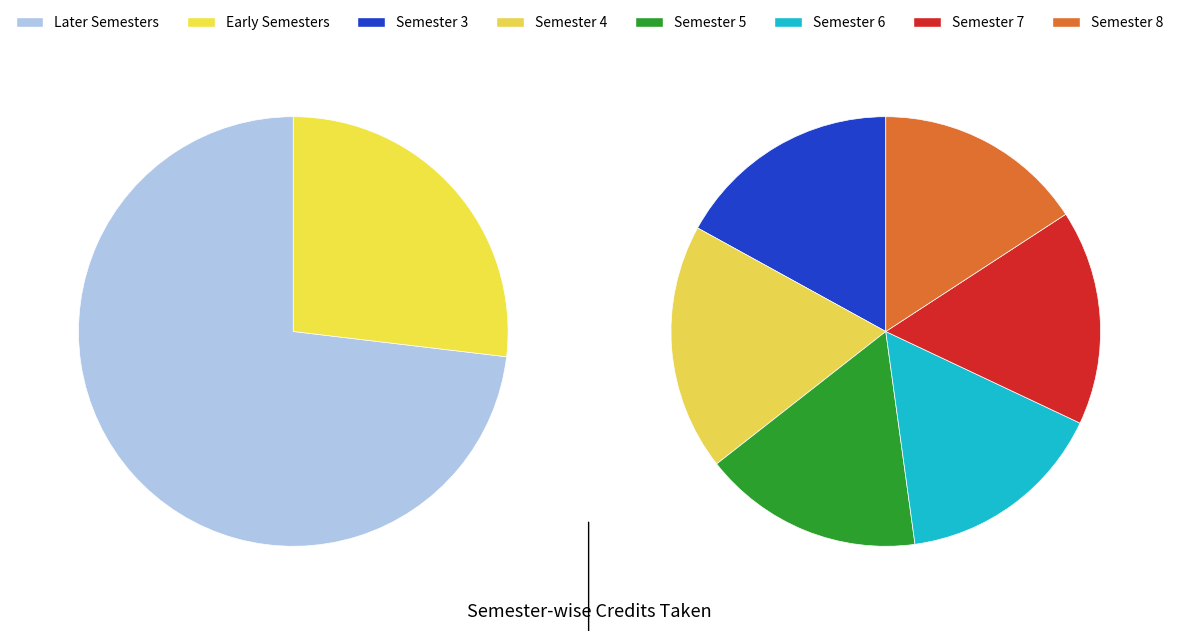

Is there a majority slice in this chart?

No